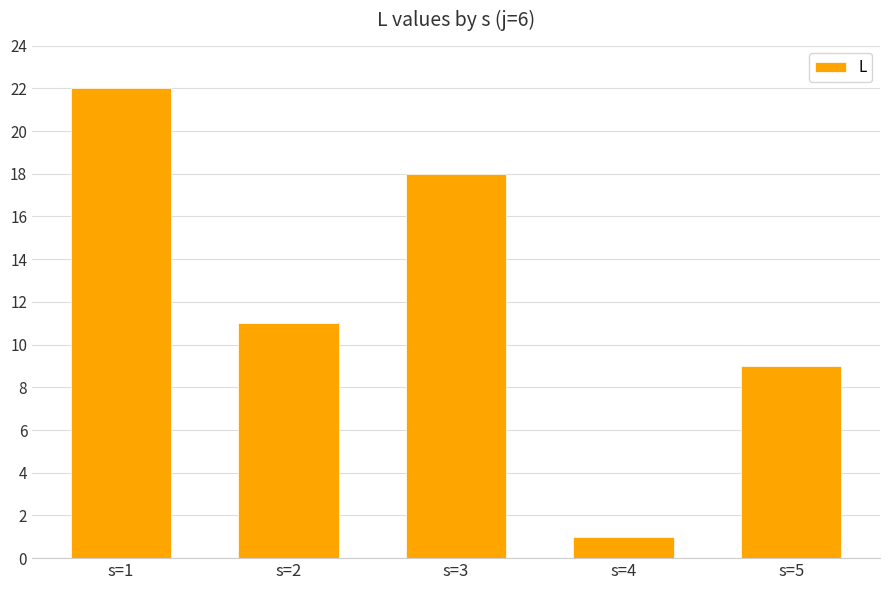

How many data points does each series have?

5